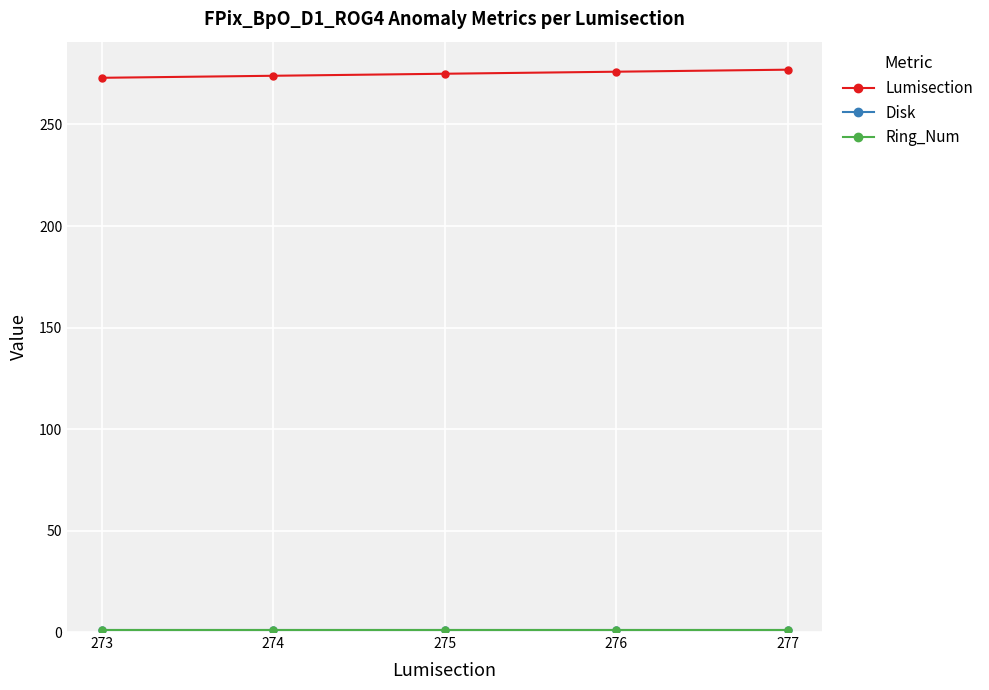

Which has a higher value, 275 or 274?

275